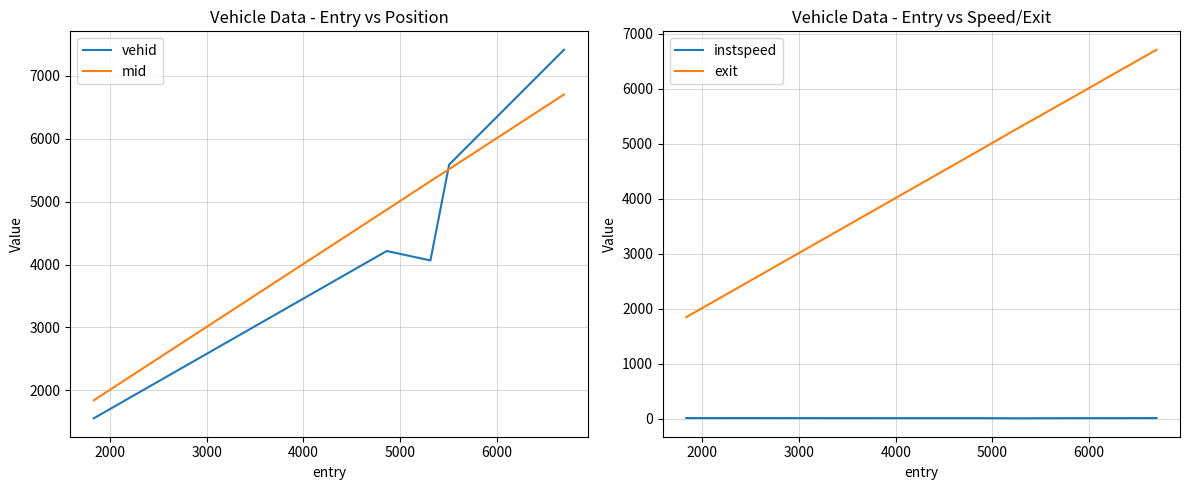

Reading left to right, transcribe all the data shown in this chart.

vehid: 1556.0	4216.0	4066.0	5590.0	7416.0
mid: 1842.1	4872.5	5326.4	5518.1	6704.3
instspeed: 14.3	13.2	10.0	12.2	14.4
exit: 1849.1	4879.8	5335.8	5526.2	6710.9